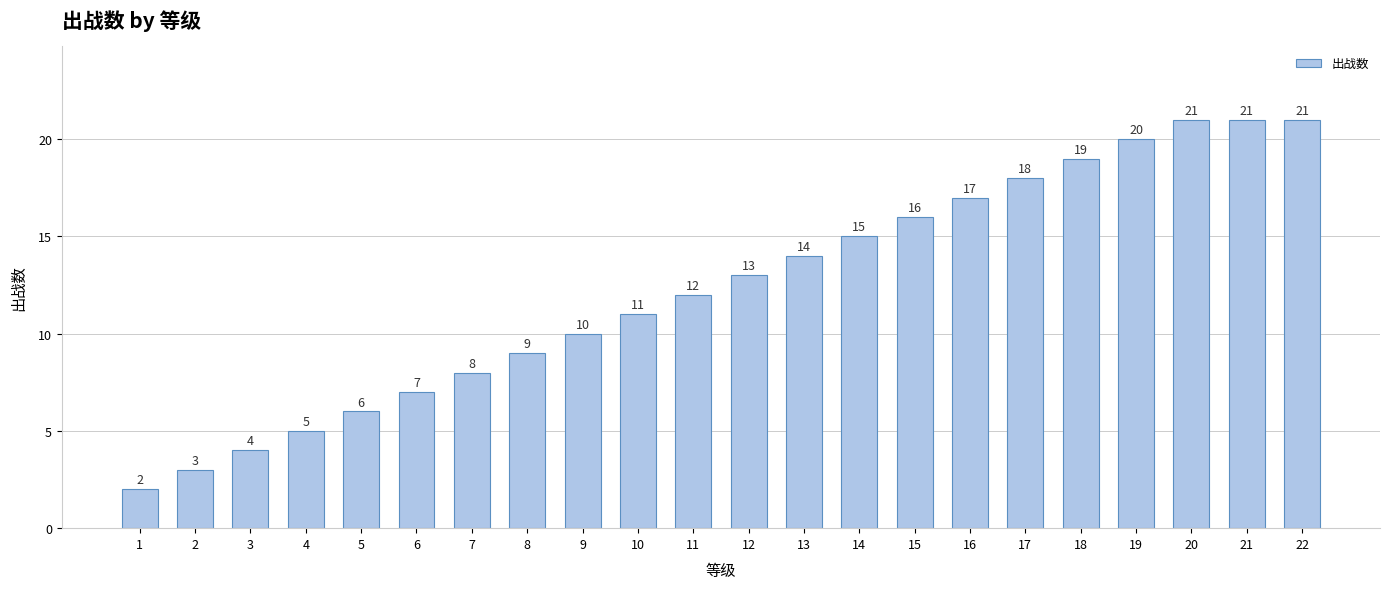

At which label is the value closest to 11?

10